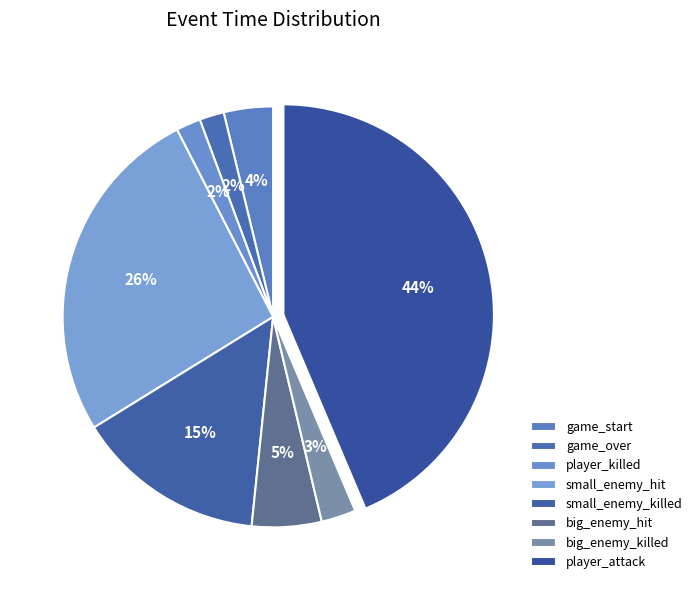

The small_enemy_hit slice represents 38% of the pie. True or false?

False